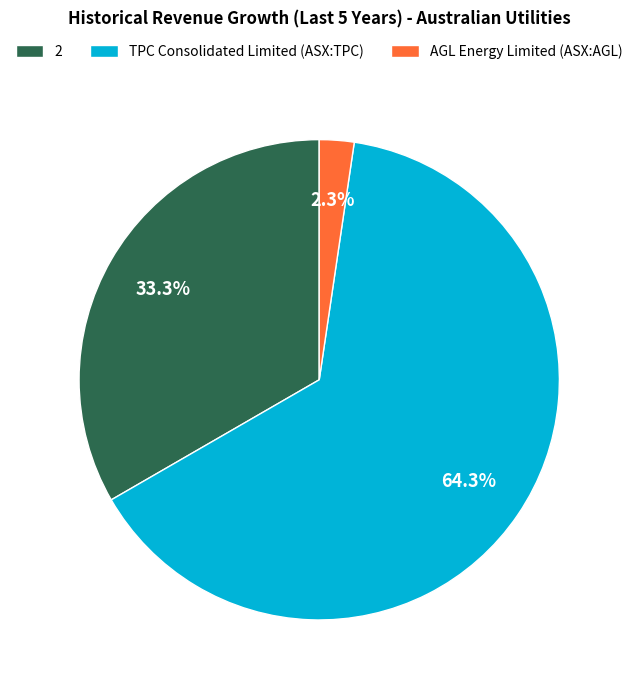

How many segments does this pie chart have?

3